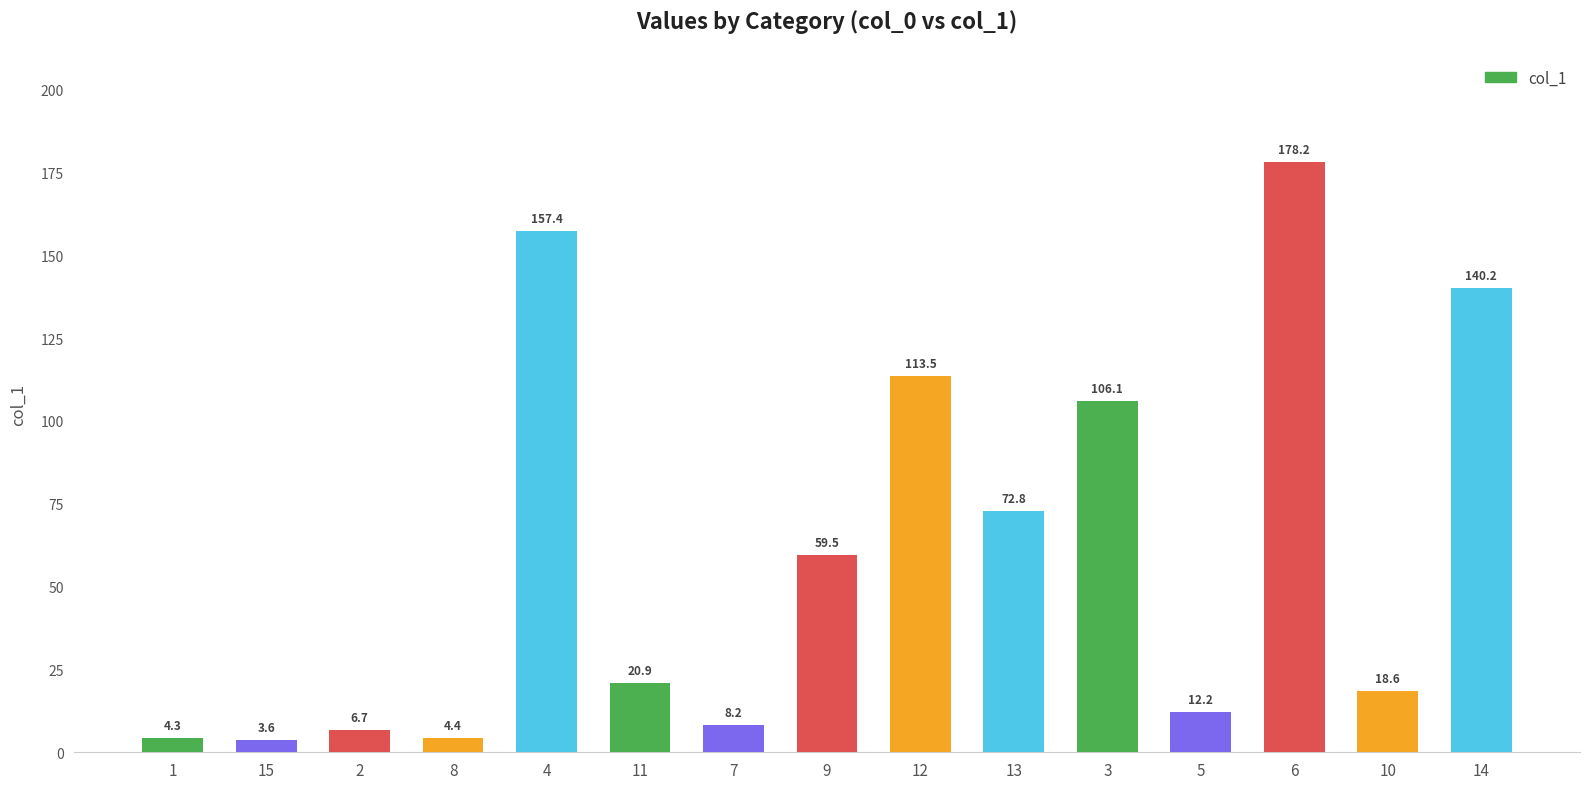

Reading left to right, transcribe all the data shown in this chart.

4.3	3.6	6.7	4.4	157.4	20.9	8.2	59.5	113.5	72.8	106.1	12.2	178.2	18.6	140.2